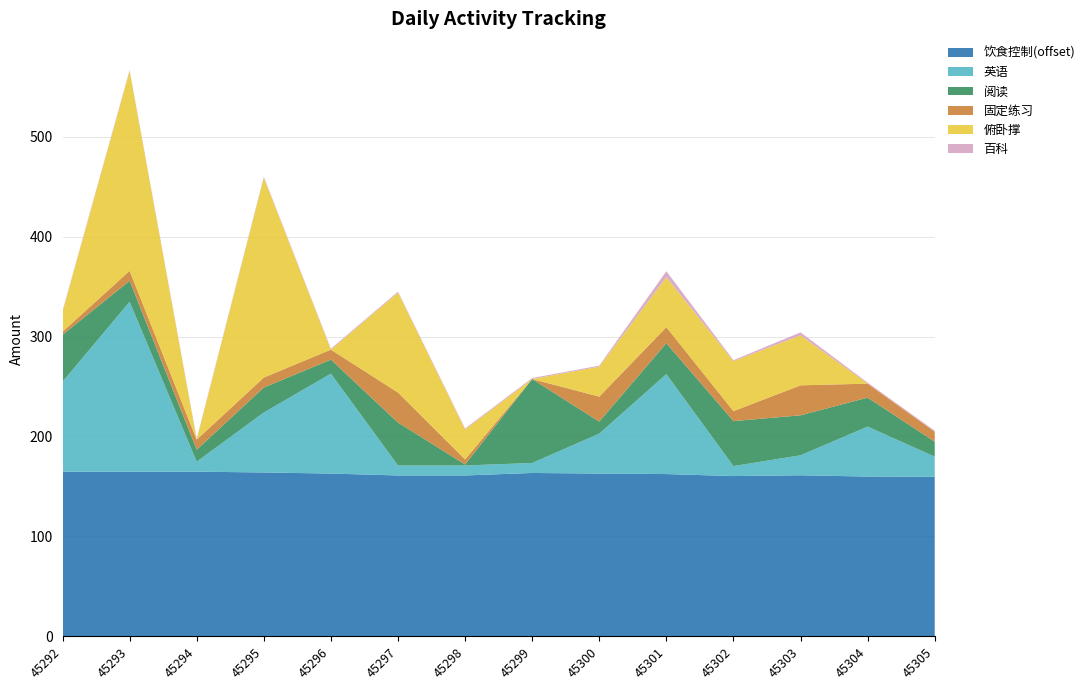

Reading right to left, transcribe all the data shown in this chart.

饮食控制(offset): 159.8	159.9	161.2	160.4	162.4	162.9	163.5	161.0	161.0	162.9	164.0	164.8	164.8	164.8
英语: 20.0	50.0	20.0	10.0	100.0	40.0	10.0	10.0	10.0	100.0	60.0	10.0	170.0	90.0
阅读: 15.0	29.0	40.0	45.0	31.0	12.0	84.0	1.0	43.0	14.0	25.0	12.0	21.0	47.0
固定练习: 10.0	14.0	30.0	10.0	16.0	25.0	0.0	5.0	30.0	10.0	10.0	10.0	10.0	3.0
俯卧撑: 0.0	0.0	50.0	50.0	50.0	30.0	0.0	30.0	100.0	0.0	200.0	0.0	200.0	20.0
百科: 1.0	1.0	3.0	1.0	6.0	1.0	1.0	1.0	1.0	1.0	1.0	1.0	1.0	1.0